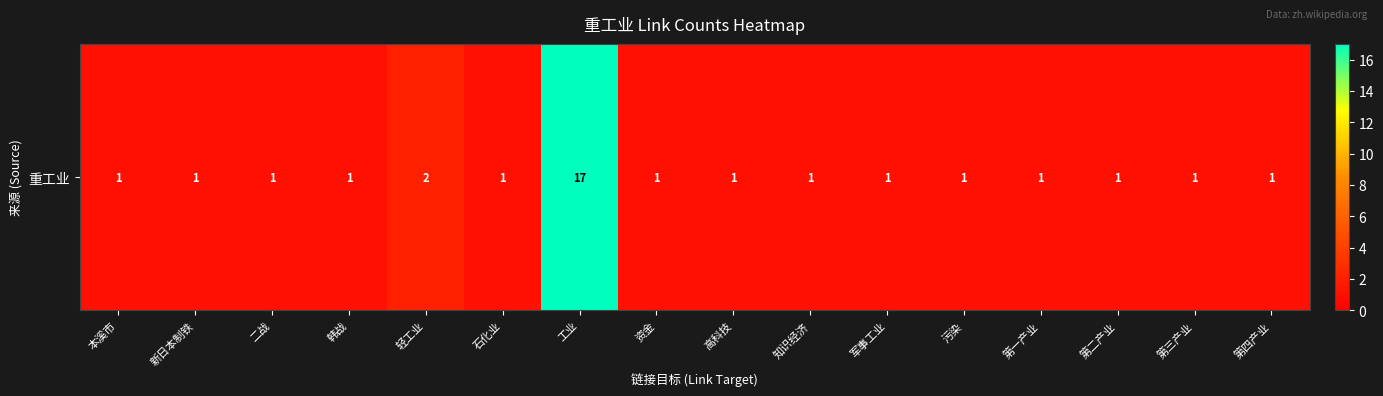

What is the maximum value shown in the chart?

17